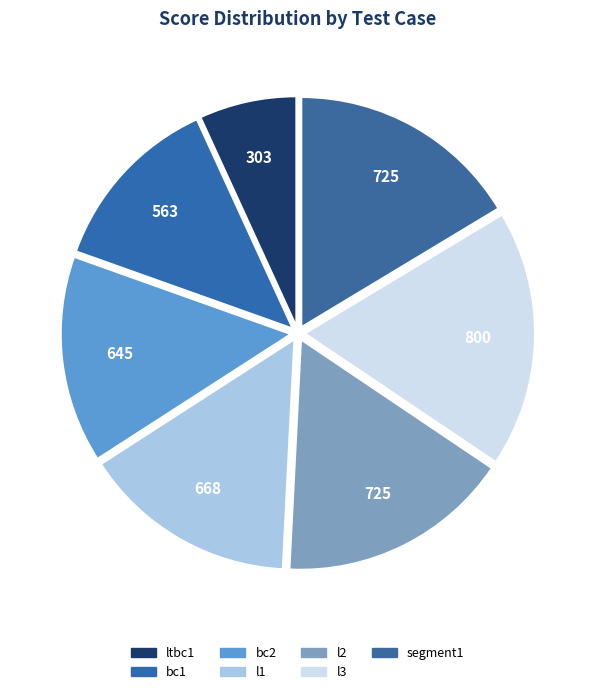

To the nearest percent, what is the difference between the largest and smallest slice percentages?

11%